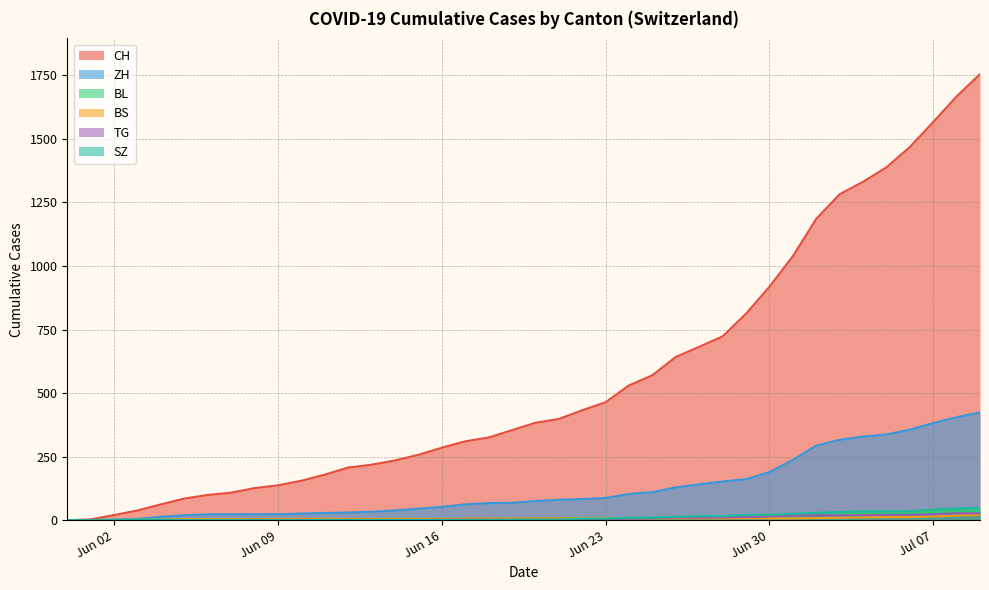

How many series are shown in this chart?

6